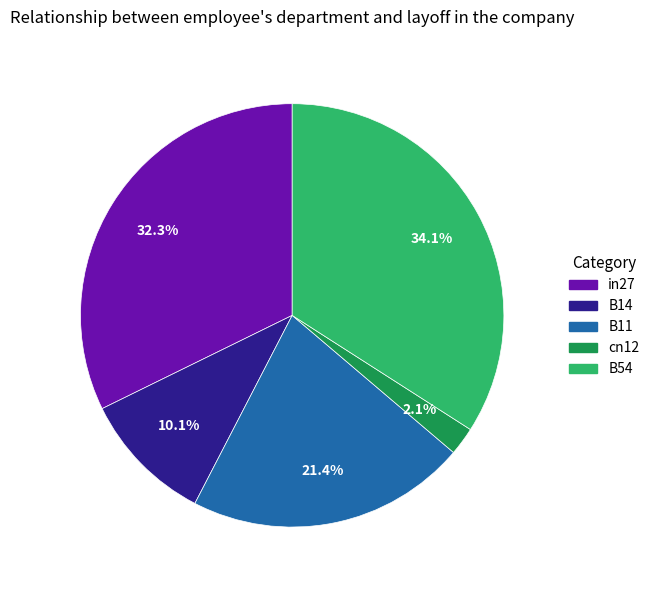

To the nearest percent, what is the average slice percentage?

20%